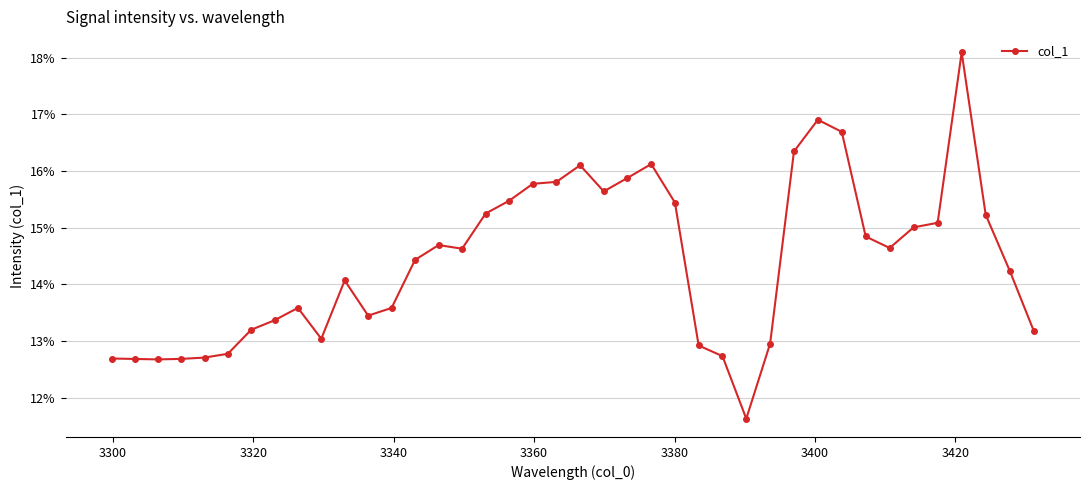

What is the greatest value displayed?

0.2